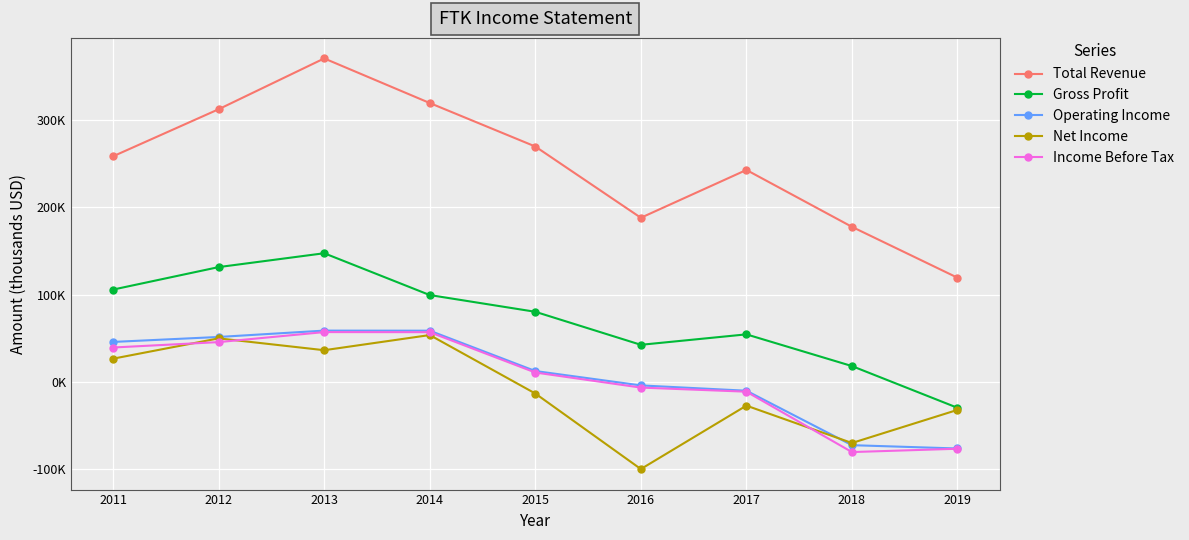

At which label does Net Income first exceed -13500?

2011